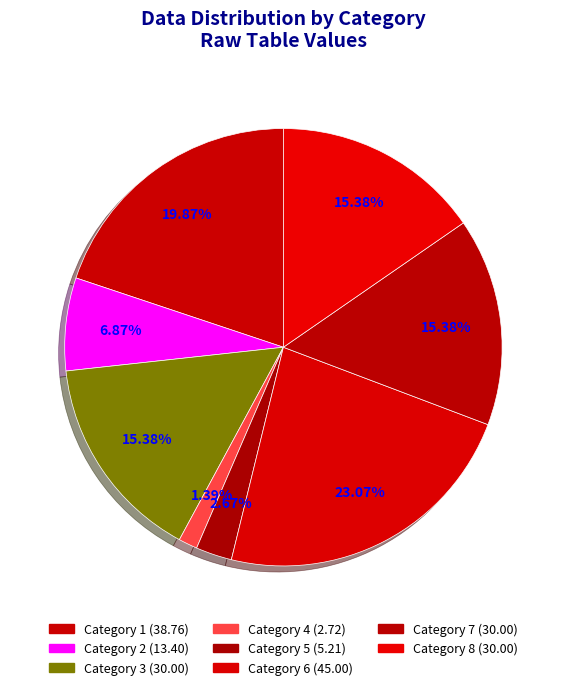

How many segments does this pie chart have?

8